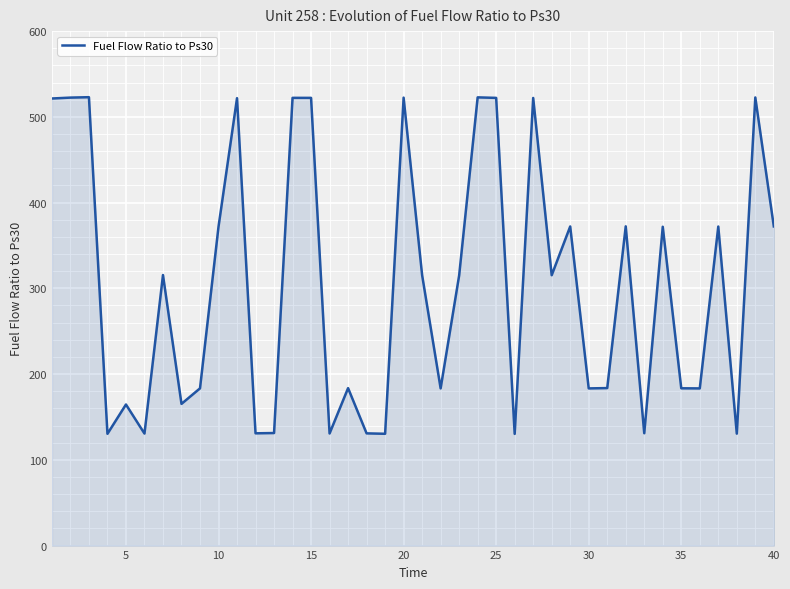

What is the maximum value shown in the chart?

522.9